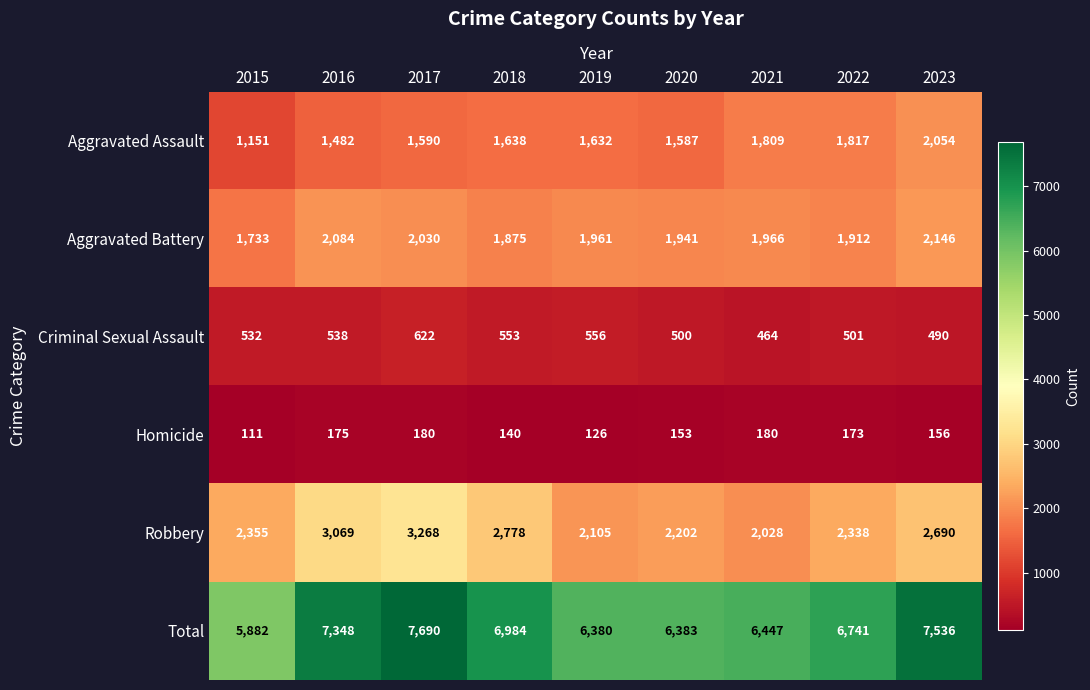

What is the difference between the highest and lowest values at 2018?

6844